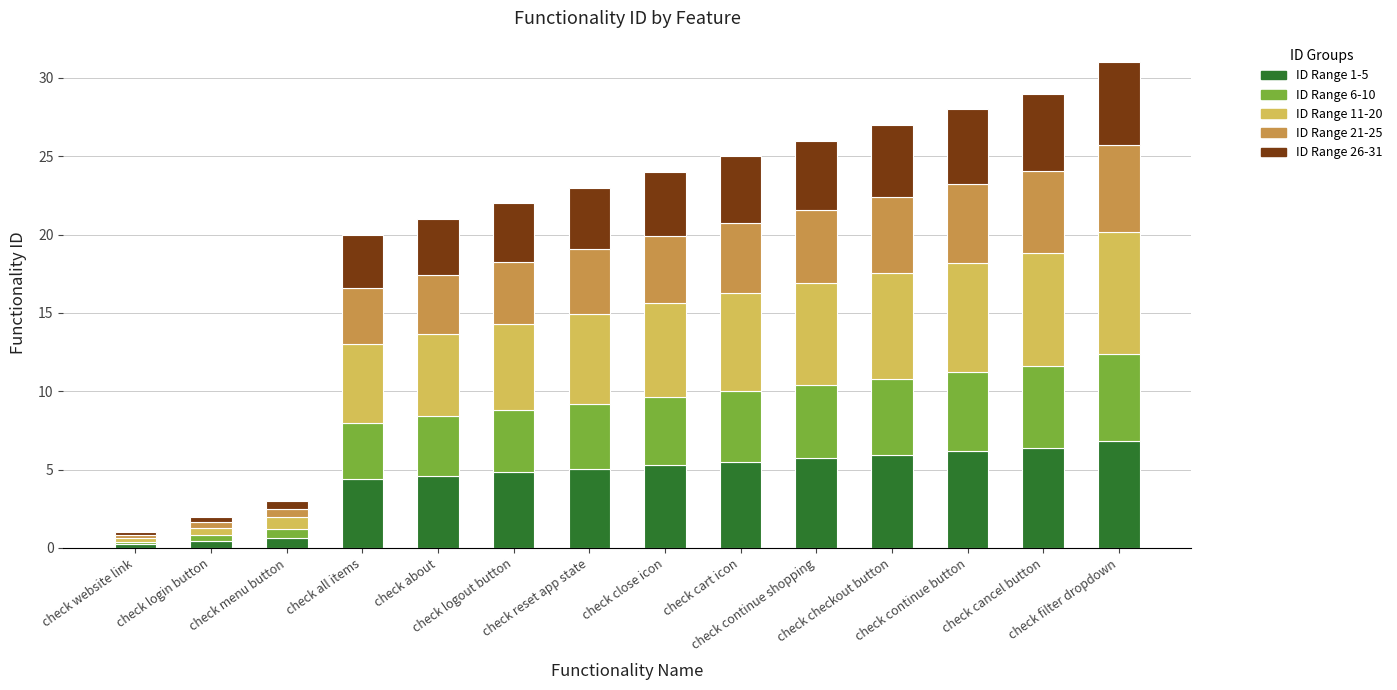

What is the difference between the maximum and minimum values in the ID Range 1-5 series?

6.6